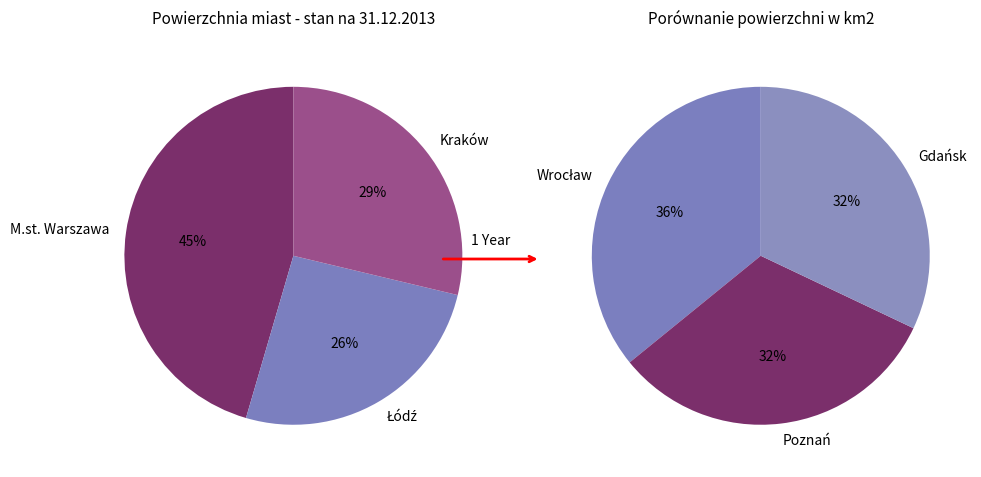

Count the number of slices in the pie.

6